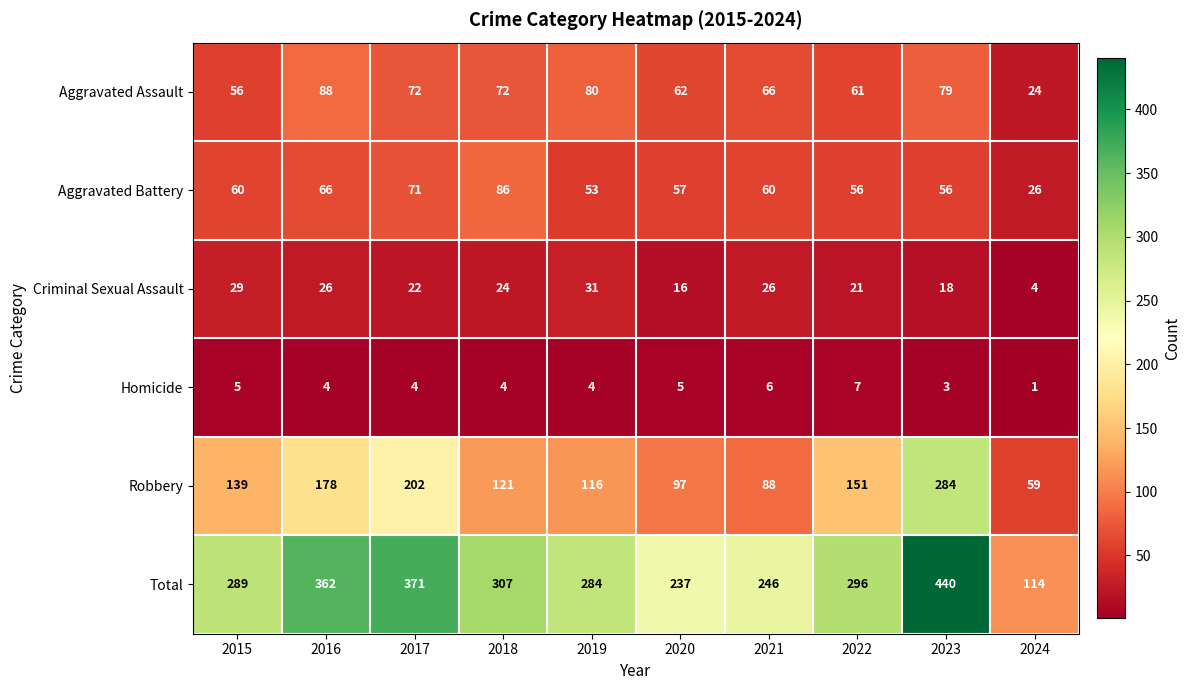

List the labels in order of Robbery value, smallest first.

2024, 2021, 2020, 2019, 2018, 2015, 2022, 2016, 2017, 2023